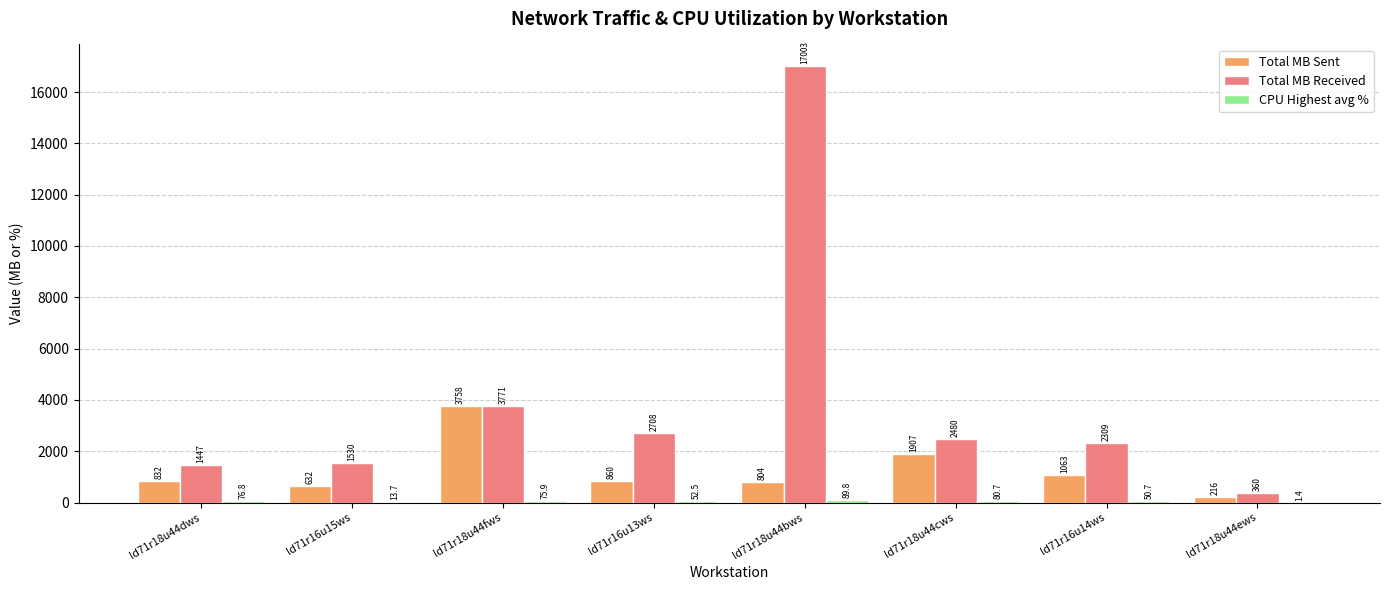

Count the number of data series in this chart.

3